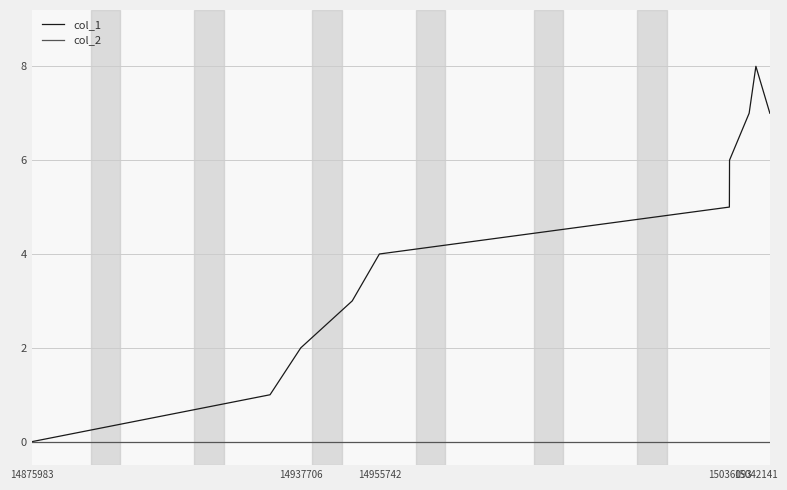

Which series has the widest spread of values?

col_1